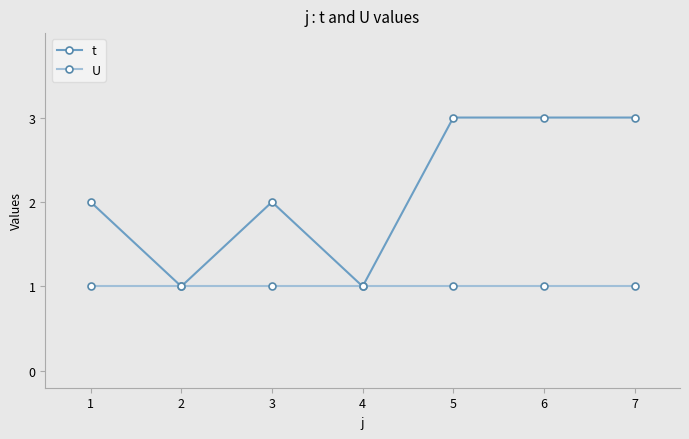

Reading left to right, extract all data points from this chart.

t: 1=2	2=1	3=2	4=1	5=3	6=3	7=3
U: 1=1	2=1	3=1	4=1	5=1	6=1	7=1